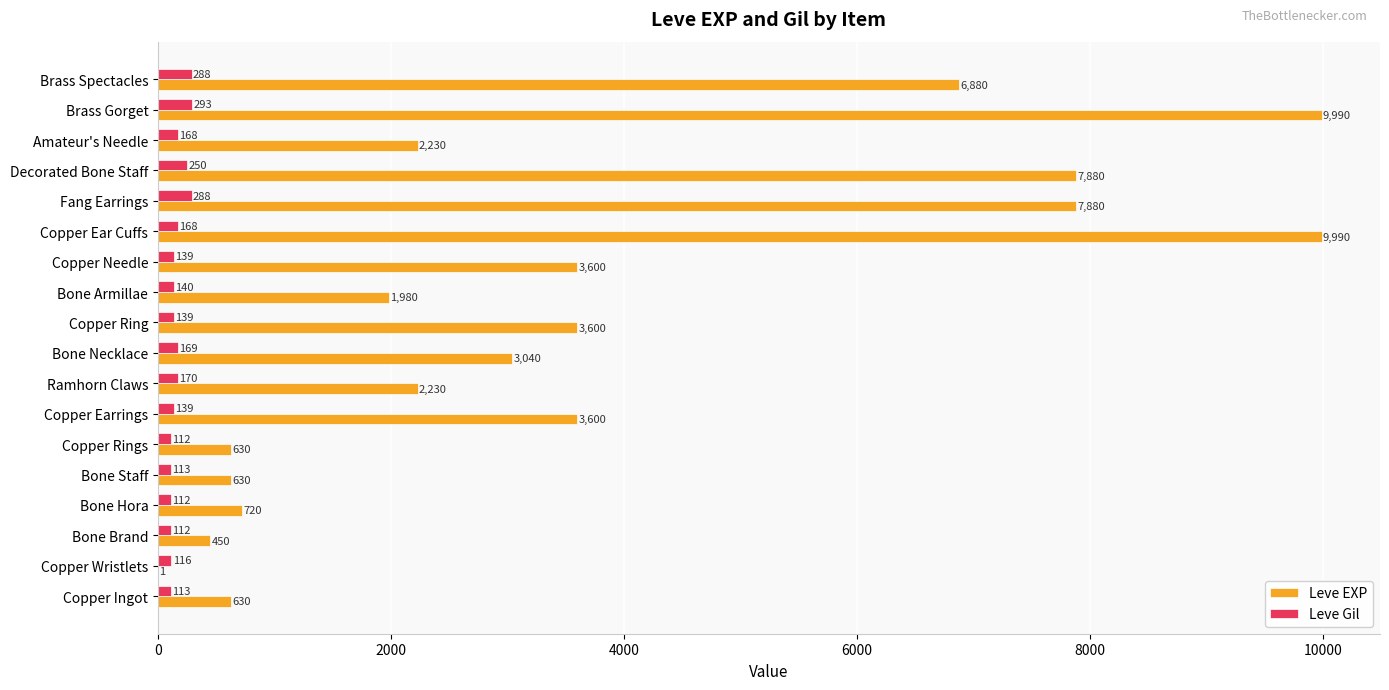

Between Copper Ring and Brass Spectacles, which series saw the biggest shift?

Leve EXP